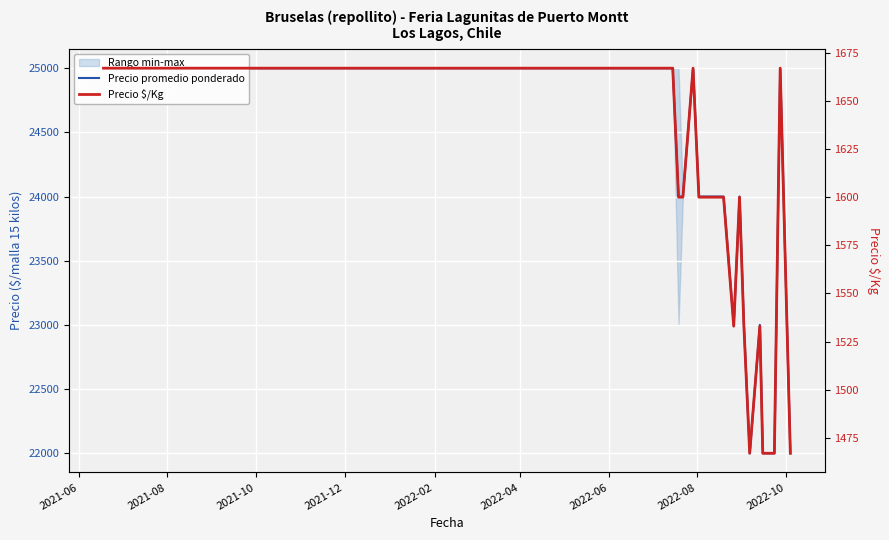

What is the label of the 2nd point from the left?

2021-08